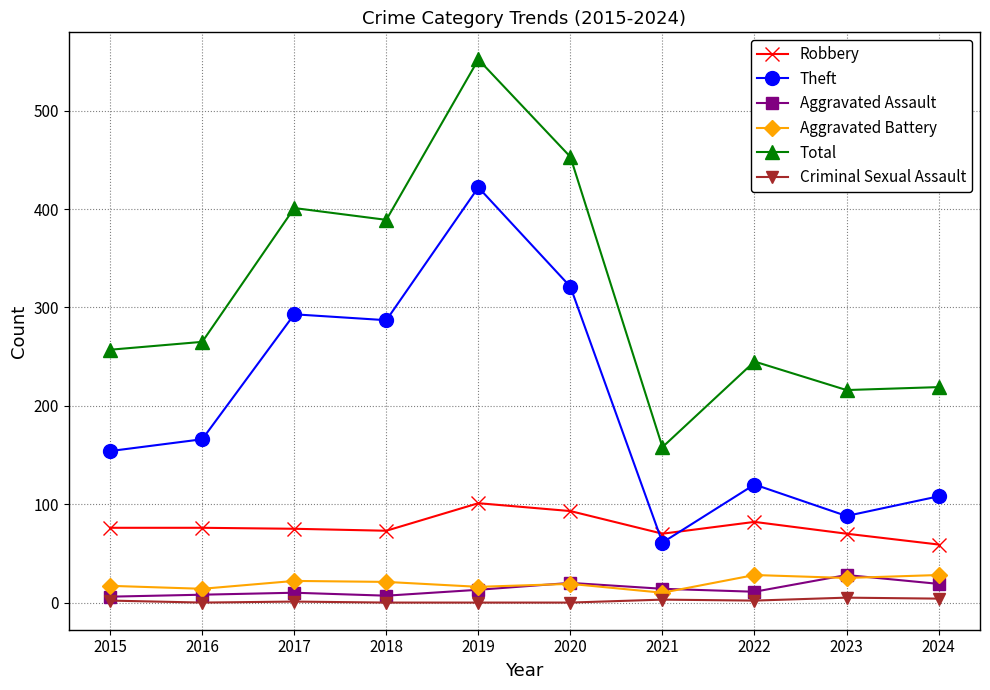

True or false: Total has more than 1 points higher than both neighbors.

True